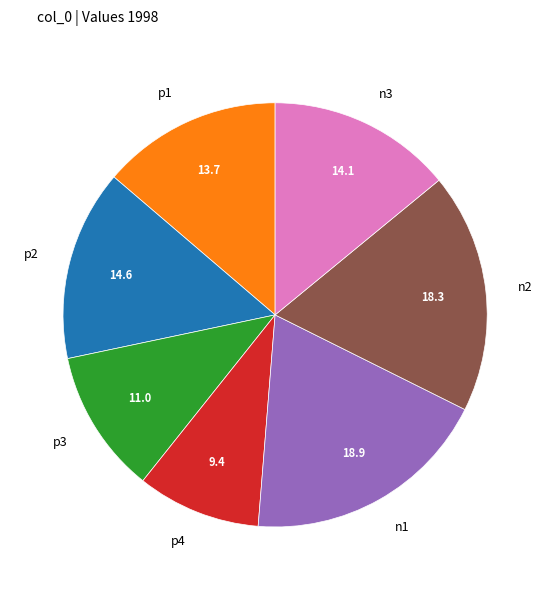

Count the number of slices in the pie.

7